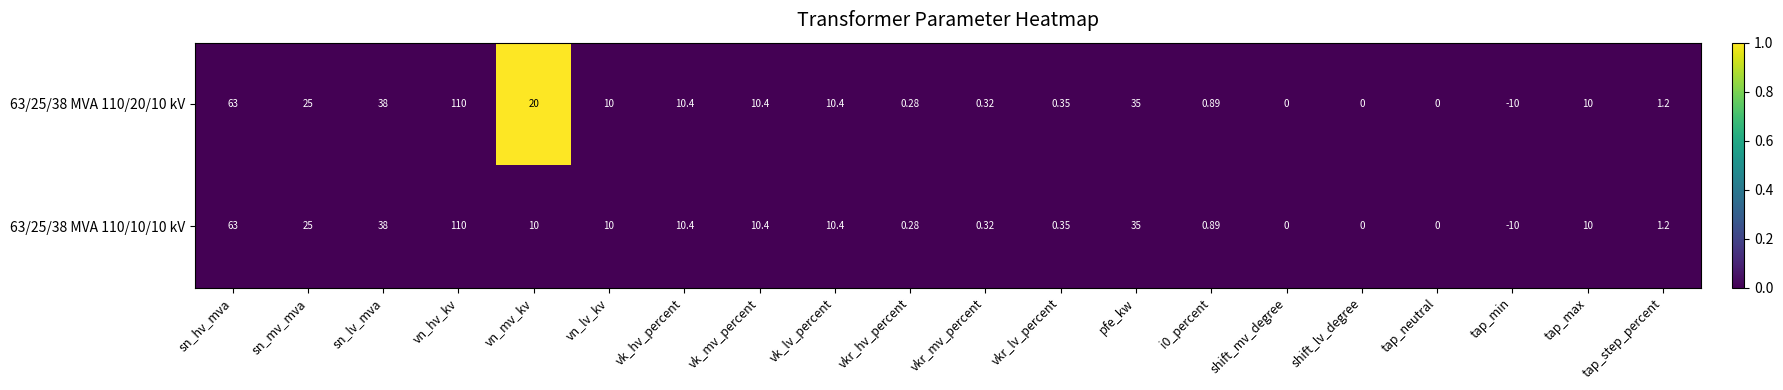

List the series in order of their overall mean, lowest first.

63/25/38 MVA 110/10/10 kV, 63/25/38 MVA 110/20/10 kV